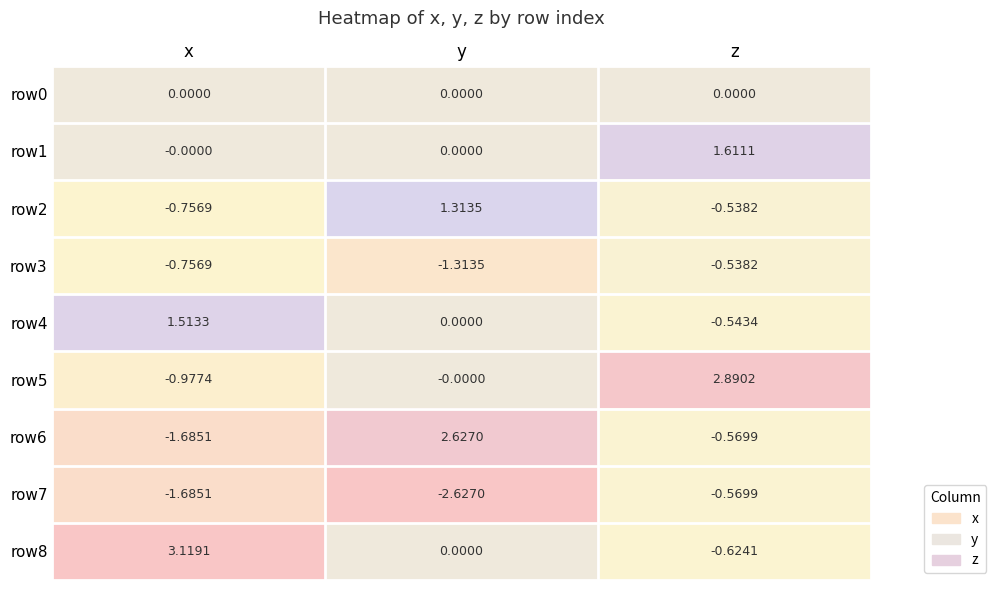

At how many categories does at least one series exceed 2?

3